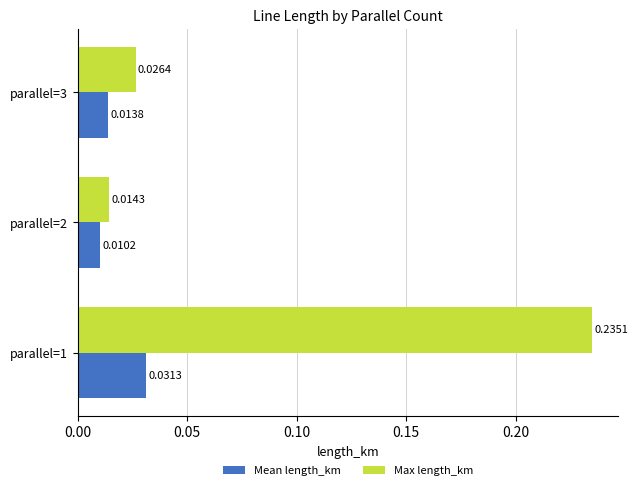

Which label corresponds to the smallest value in the chart?

parallel=2